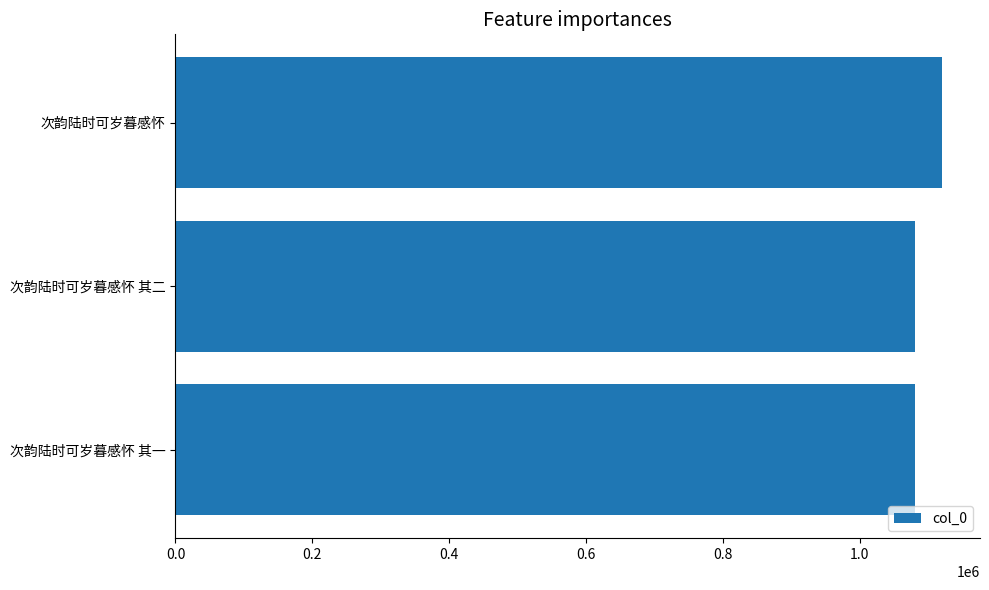

What is the approximate value at 次韵陆时可岁暮感怀 其一?

1081313